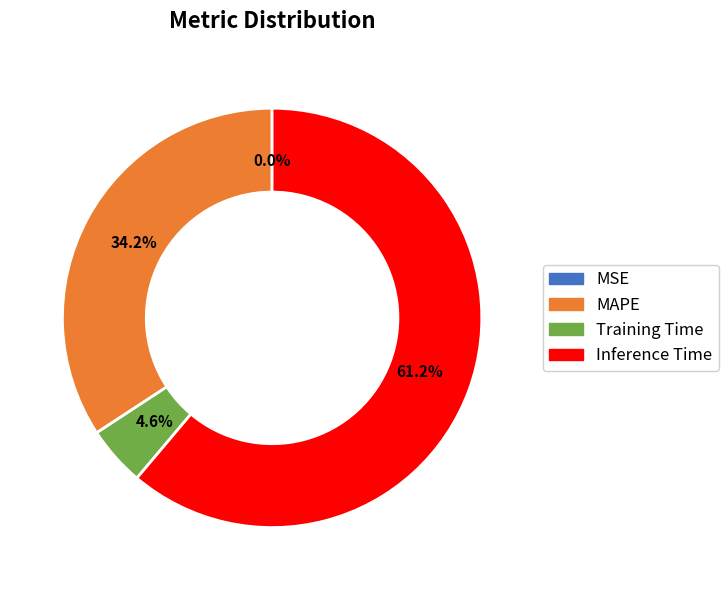

To the nearest percent, what is the combined percentage of Inference Time and MAPE?

95%